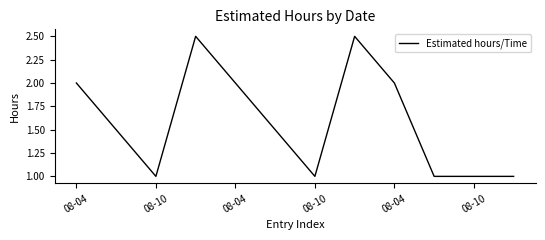

What is the smallest value displayed?

1.0